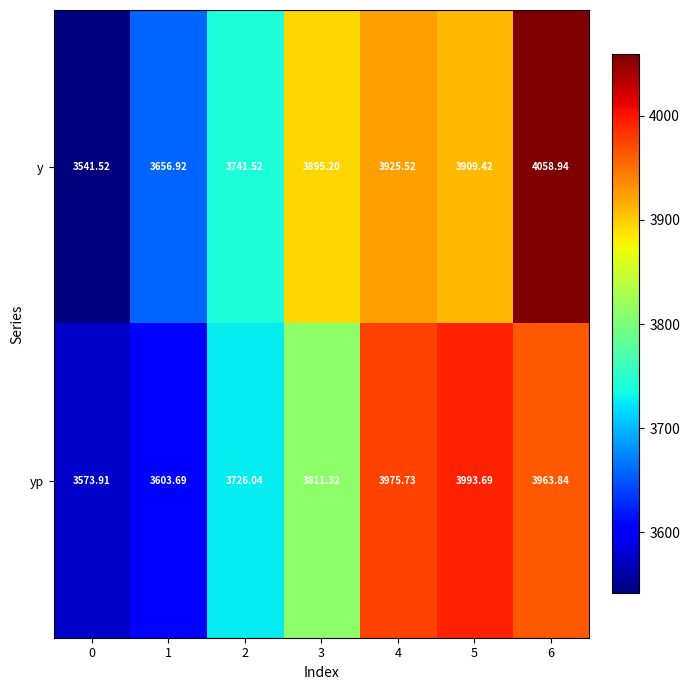

What is the difference between the highest and lowest values at 6?

95.1